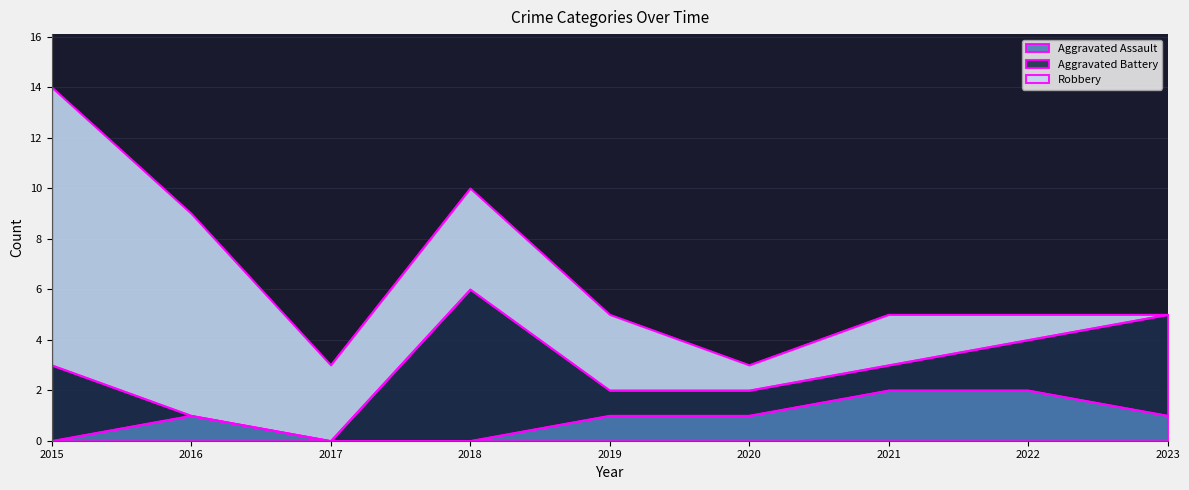

Which series has the widest spread of values?

Robbery